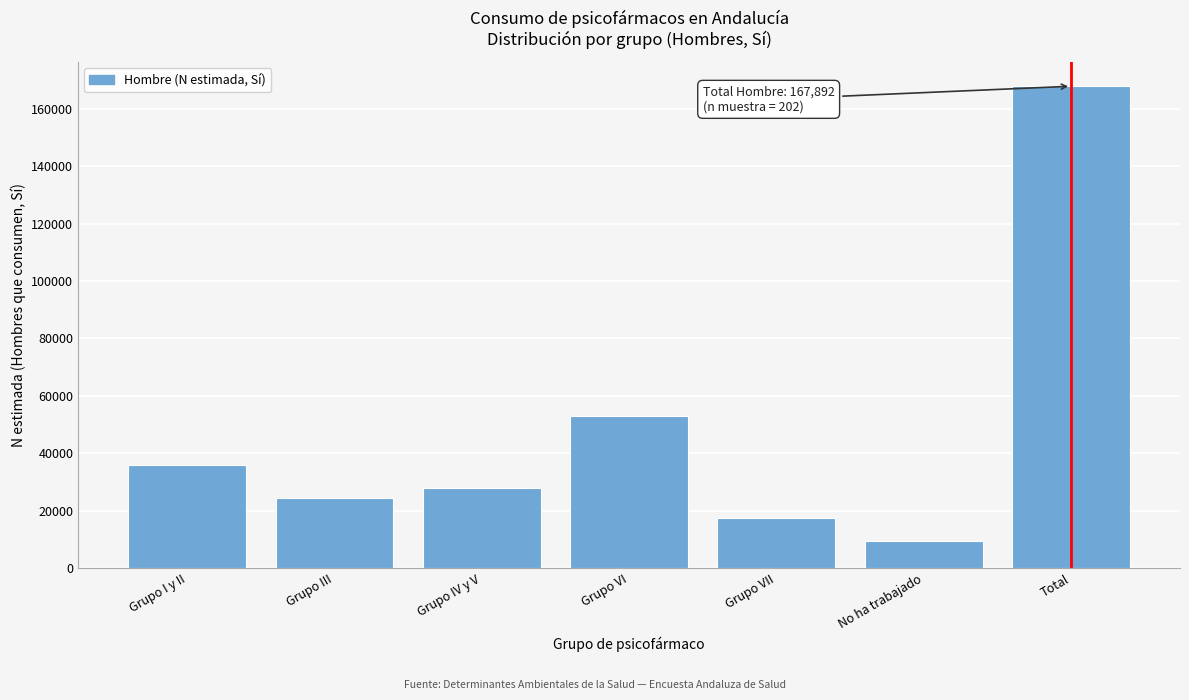

Reading left to right, what are all the values shown in this chart?

35880	24530	27778	52962	17397	9346	167892